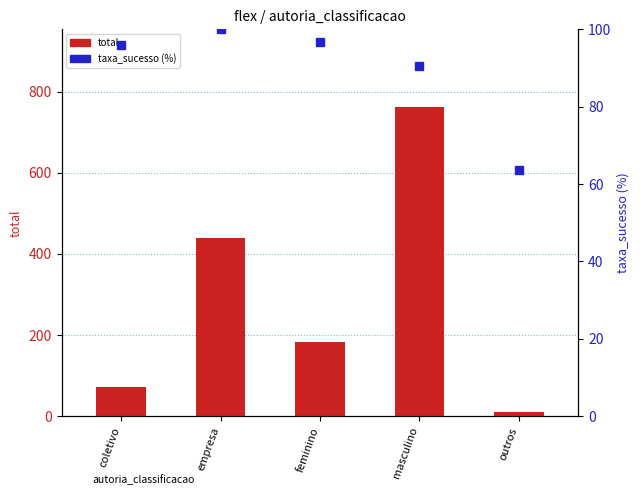

At feminino, list the series in order from largest to smallest.

total, taxa_sucesso (%)